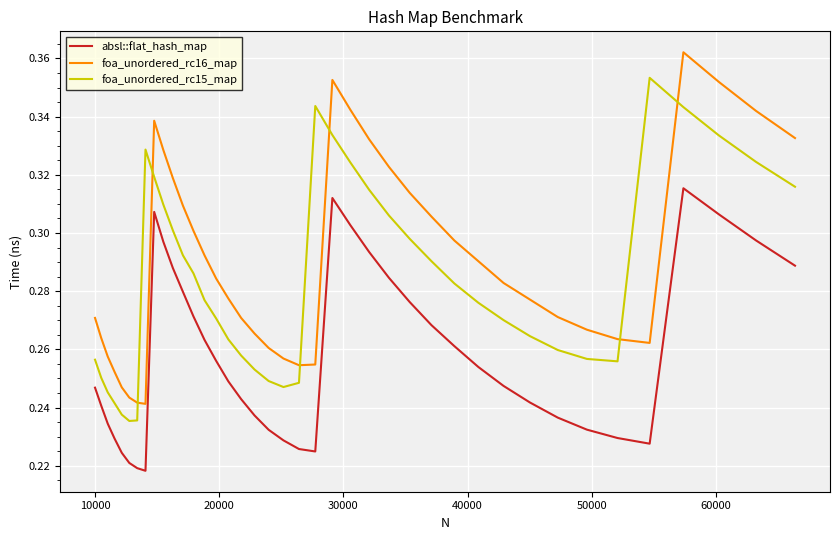

Rank the series by their average value, from lowest to highest.

absl::flat_hash_map, foa_unordered_rc15_map, foa_unordered_rc16_map